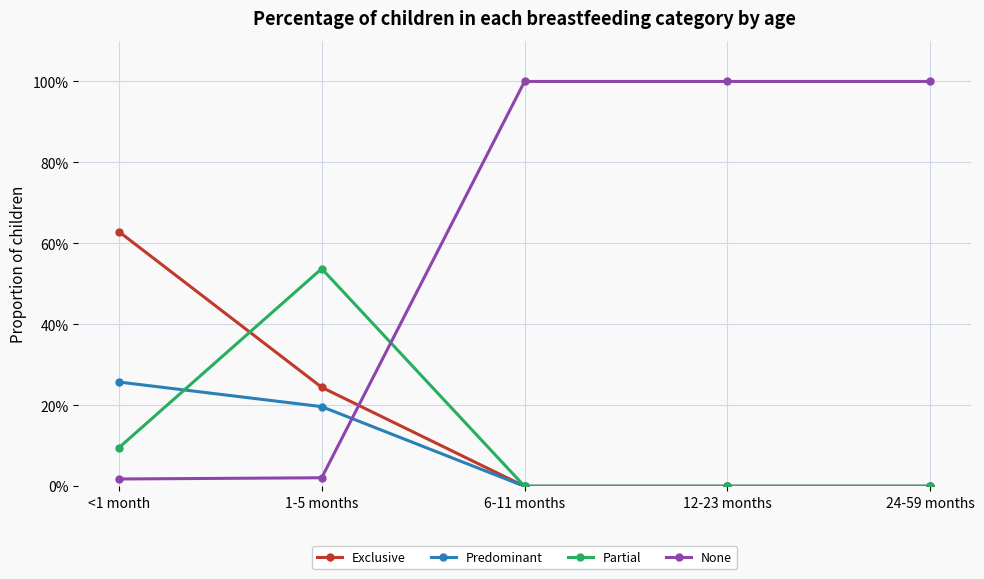

What are all the series names shown in the legend?

Exclusive, Predominant, Partial, None